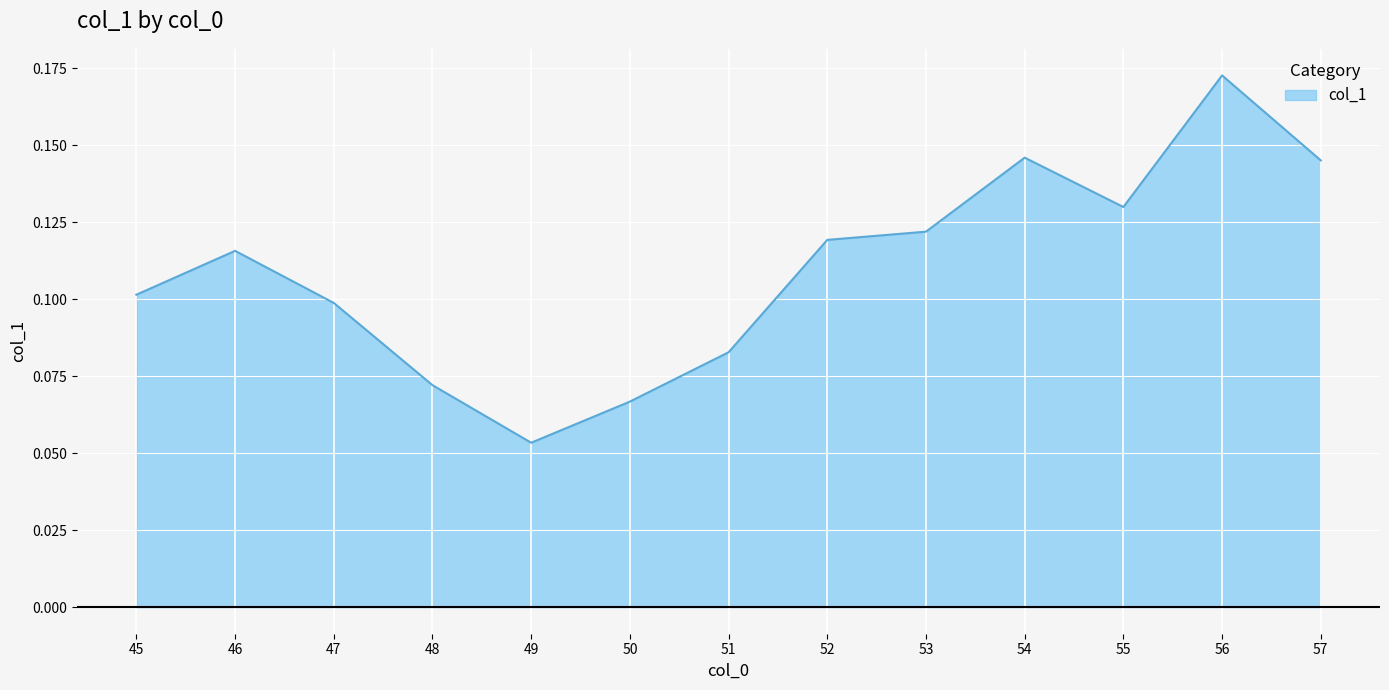

True or false: the data shows 0.1 at 46.

True